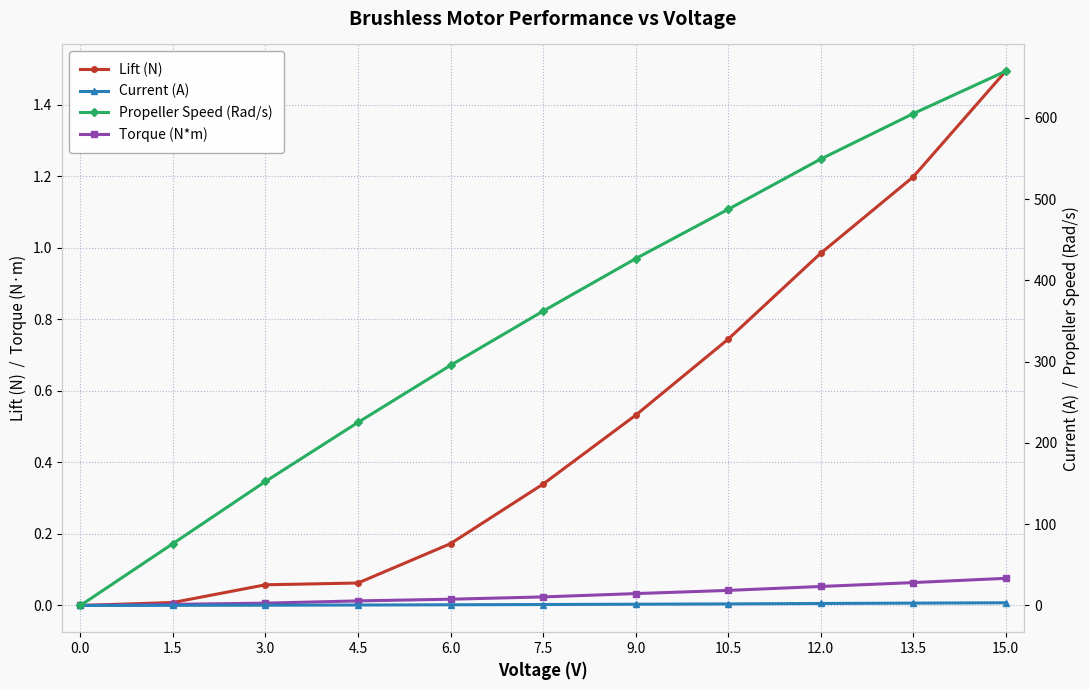

How many values in Propeller Speed (Rad/s) are above zero?

10